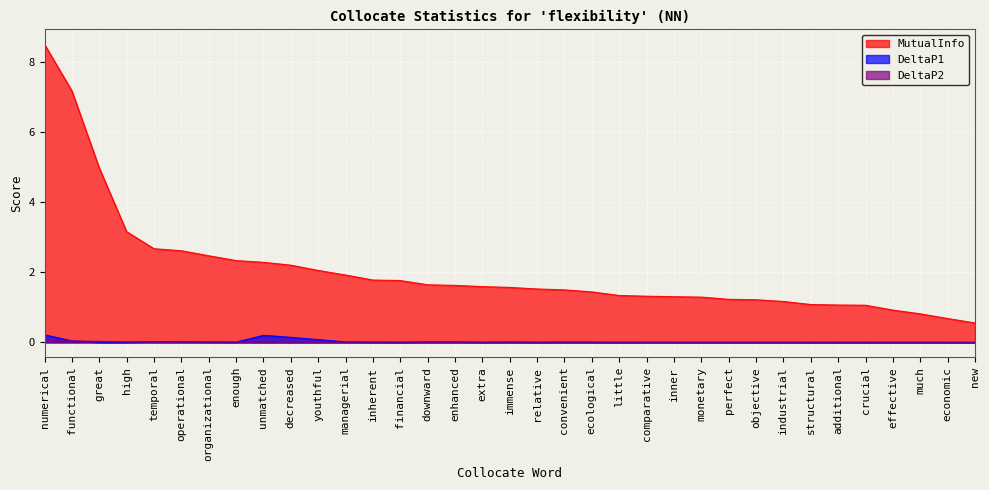

Reading right to left, transcribe all the data shown in this chart.

MutualInfo: 0.6	0.7	0.8	0.9	1.1	1.1	1.1	1.2	1.2	1.2	1.3	1.3	1.3	1.3	1.4	1.5	1.5	1.6	1.6	1.6	1.6	1.8	1.8	1.9	2.1	2.2	2.3	2.3	2.5	2.6	2.7	3.2	5.0	7.2	8.5
DeltaP1: 0.0	0.0	0.0	0.0	0.0	0.0	0.0	0.0	0.0	0.0	0.0	0.0	0.0	0.0	0.0	0.0	0.0	0.0	0.0	0.0	0.0	0.0	0.0	0.0	0.1	0.1	0.2	0.0	0.0	0.0	0.0	0.0	0.0	0.0	0.2
DeltaP2: 0.0	0.0	0.0	0.0	0.0	0.0	0.0	0.0	0.0	0.0	0.0	0.0	0.0	0.0	0.0	0.0	0.0	0.0	0.0	0.0	0.0	0.0	0.0	0.0	0.0	0.0	0.0	0.0	0.0	0.0	0.0	0.0	0.0	0.0	0.0